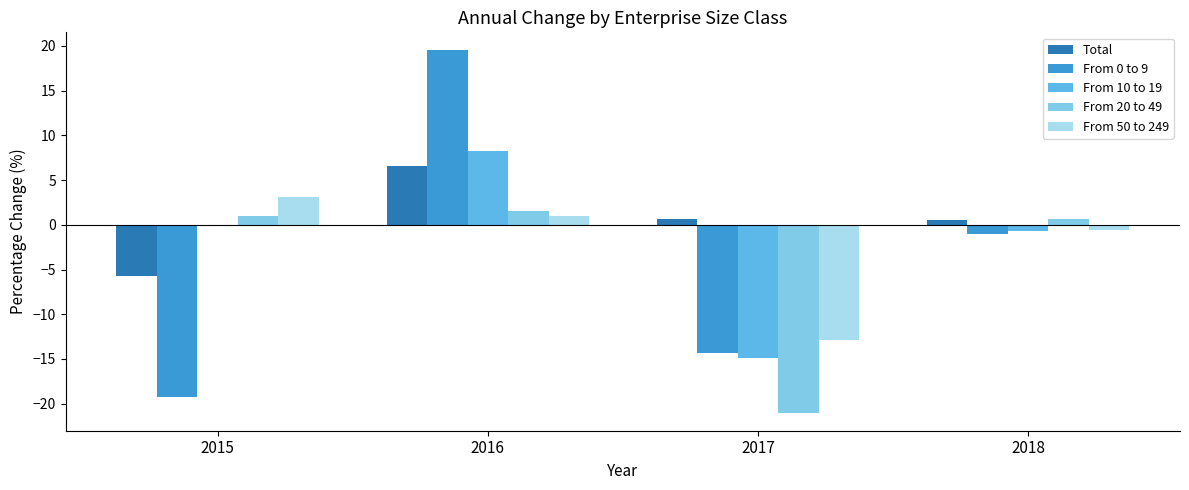

Reading left to right, what are all the values shown in this chart?

Total: -5.7	6.6	0.7	0.5
From 0 to 9: -19.3	19.5	-14.3	-1.0
From 10 to 19: 0.0	8.3	-14.9	-0.7
From 20 to 49: 1.0	1.5	-21.0	0.7
From 50 to 249: 3.1	1.0	-12.9	-0.6